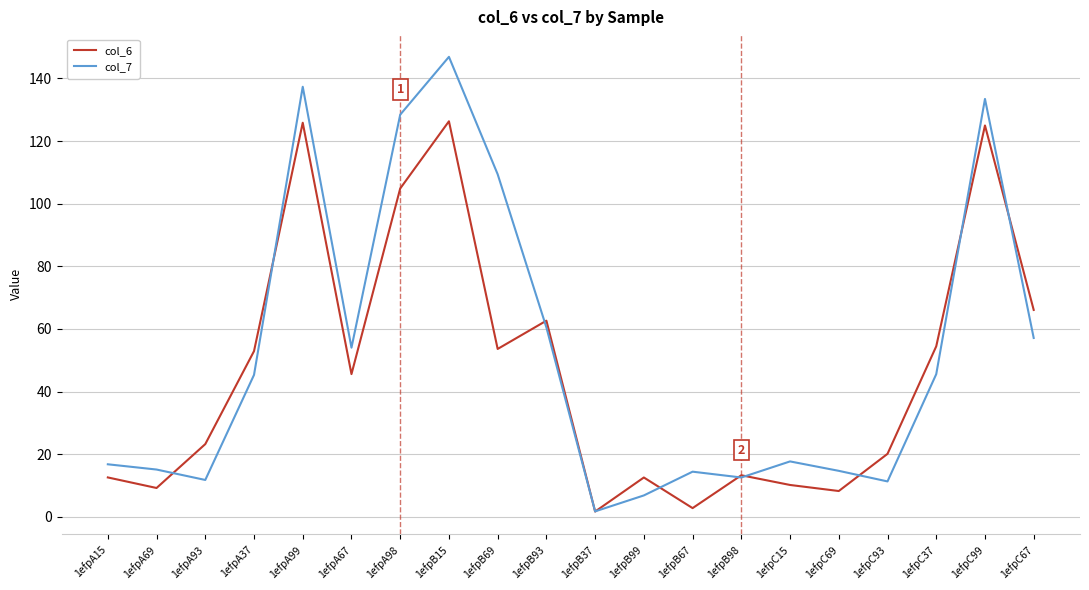

What is the difference between the highest and lowest values at 1efpB69?

55.8